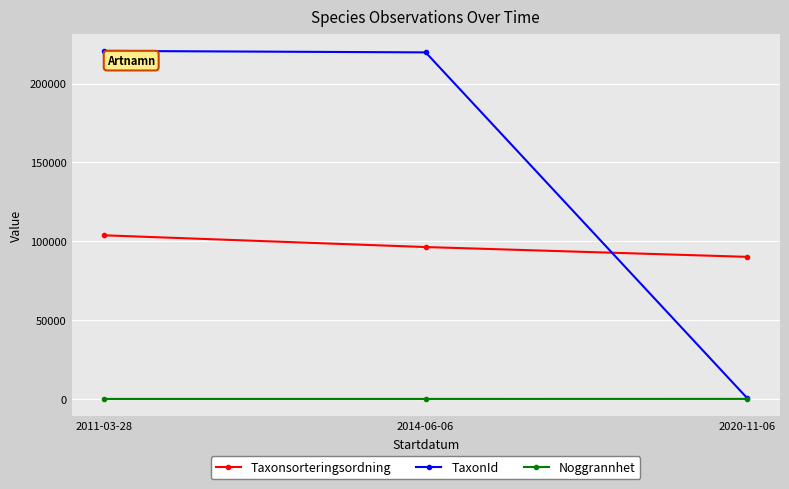

What is the sum of all TaxonId values?

440998